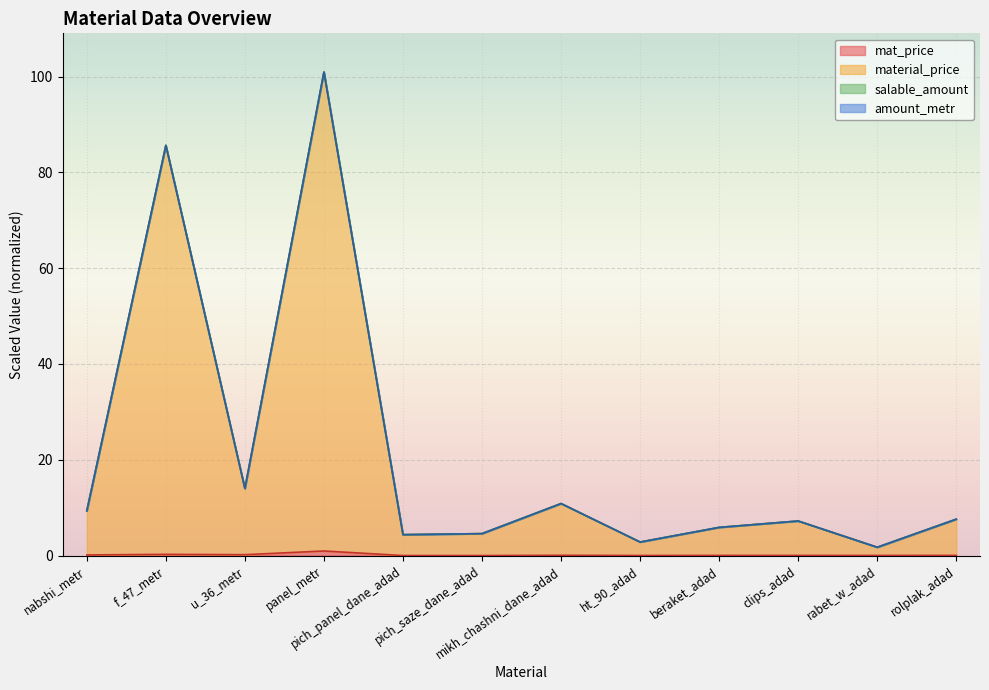

How many interior local valleys does the mat_price series have?

4